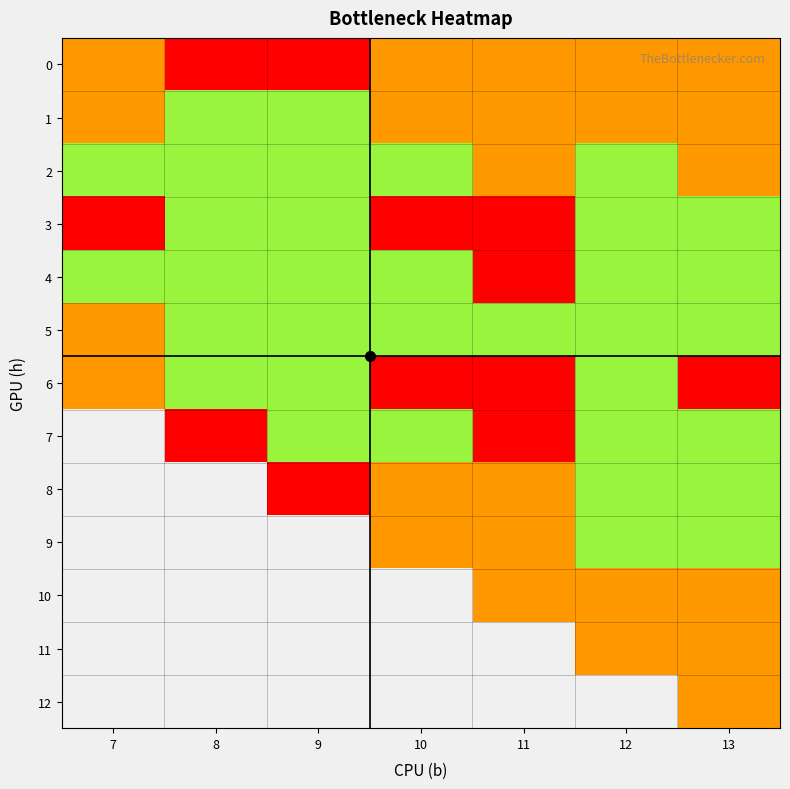

Reading right to left, extract all data points from this chart.

0: 13=5	12=5	11=5	10=5	9=6	8=6	7=5
1: 13=2	12=2	11=2	10=2	9=4	8=4	7=2
2: 13=2	12=4	11=2	10=4	9=4	8=4	7=3
3: 13=3	12=3	11=1	10=1	9=4	8=4	7=1
4: 13=3	12=4	11=1	10=4	9=4	8=4	7=3
5: 13=3	12=3	11=4	10=4	9=4	8=4	7=2
6: 13=1	12=3	11=1	10=1	9=4	8=4	7=5
7: 13=3	12=4	11=1	10=4	9=4	8=6	7=0
8: 13=3	12=3	11=2	10=2	9=6	8=0	7=0
9: 13=3	12=4	11=2	10=5	9=0	8=0	7=0
10: 13=2	12=2	11=5	10=0	9=0	8=0	7=0
11: 13=2	12=5	11=0	10=0	9=0	8=0	7=0
12: 13=5	12=0	11=0	10=0	9=0	8=0	7=0